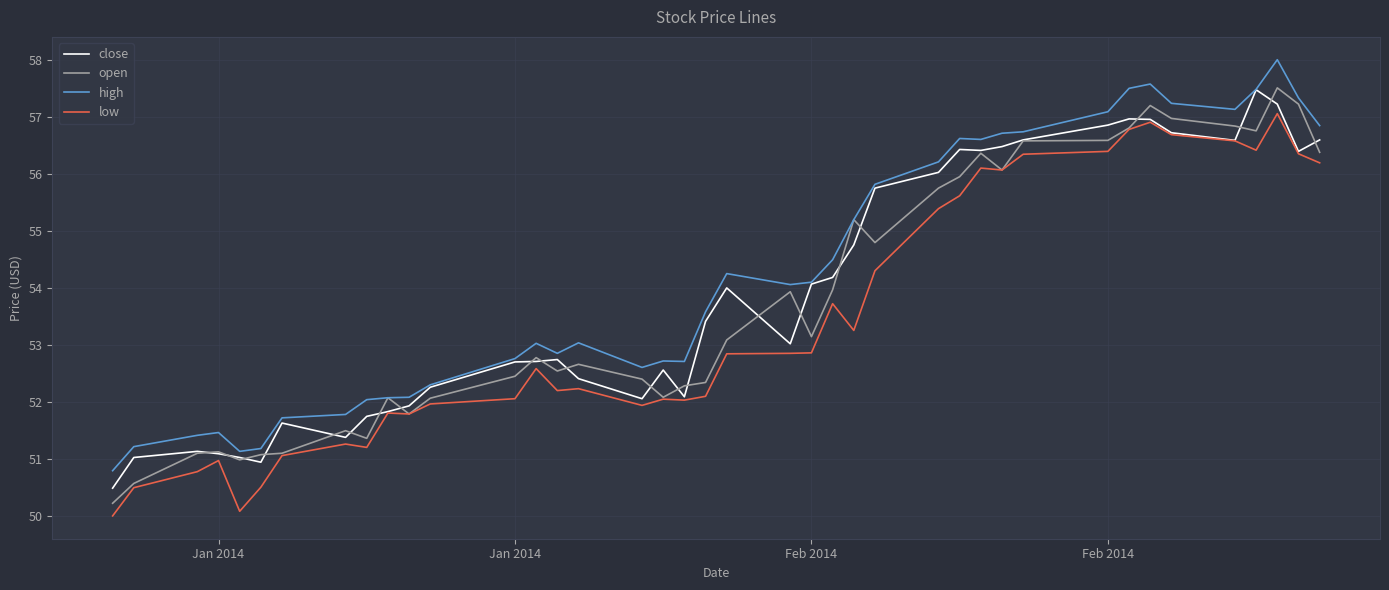

What is the maximum value shown in the chart?

58.0